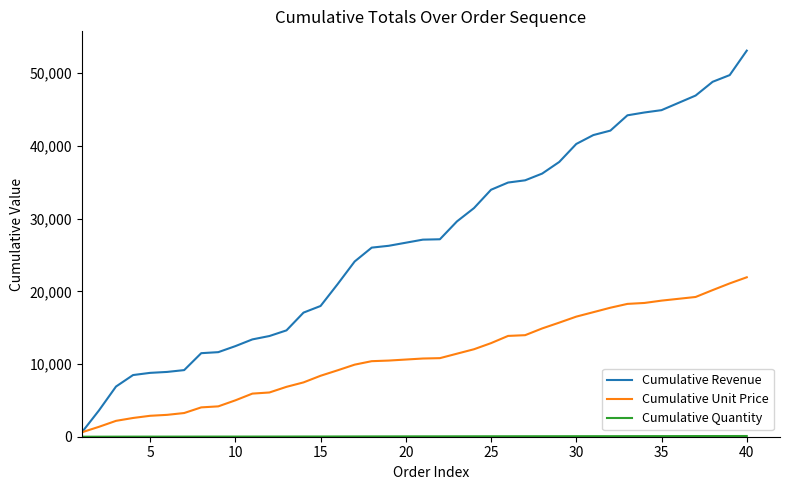

Which series has the widest spread of values?

Cumulative Revenue